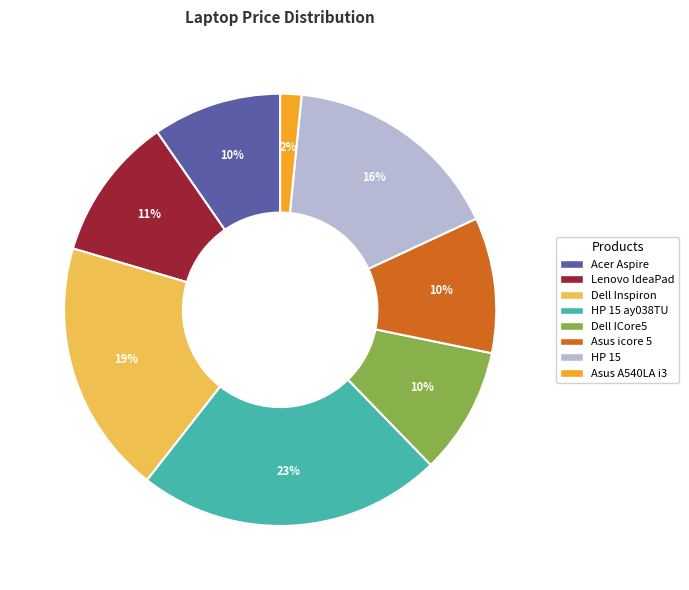

Is there any slice that represents more than half of the pie?

No